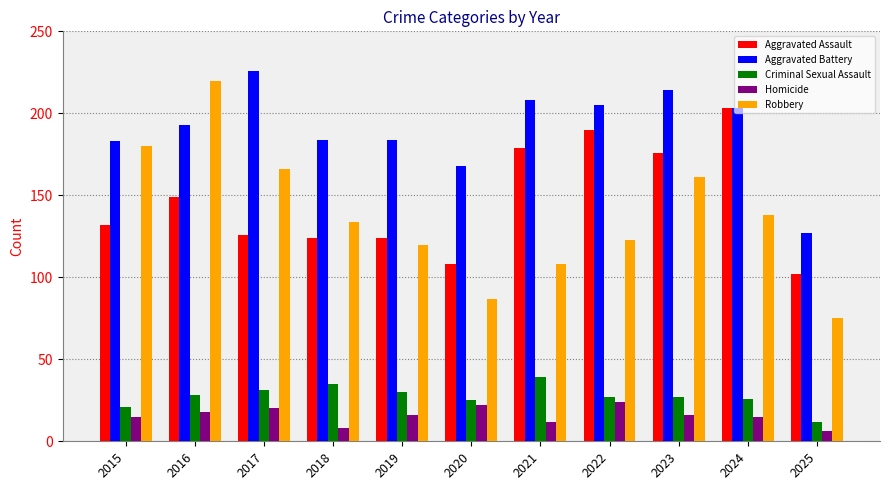

Which series has the widest spread of values?

Robbery